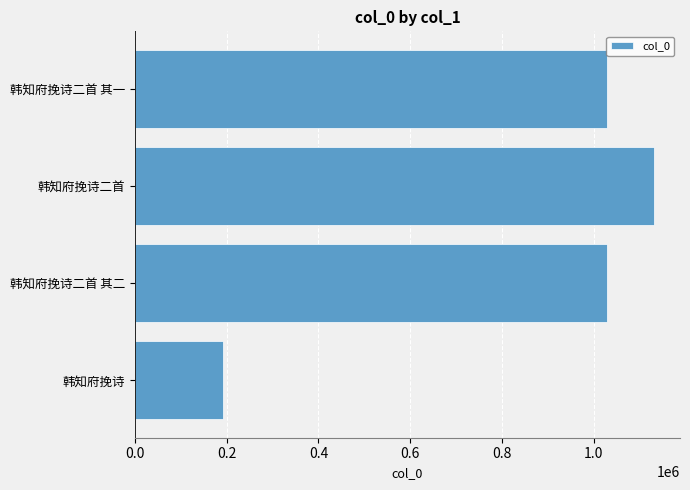

The chart shows a value of 416950 at 韩知府挽诗二首 其一. True or false?

False